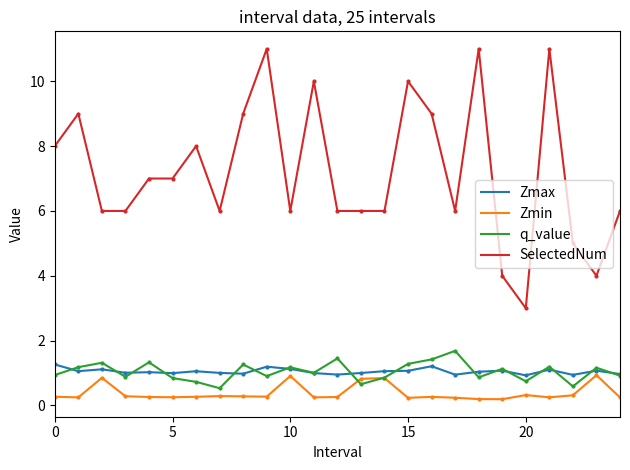

What is the minimum value for SelectedNum?

3.0